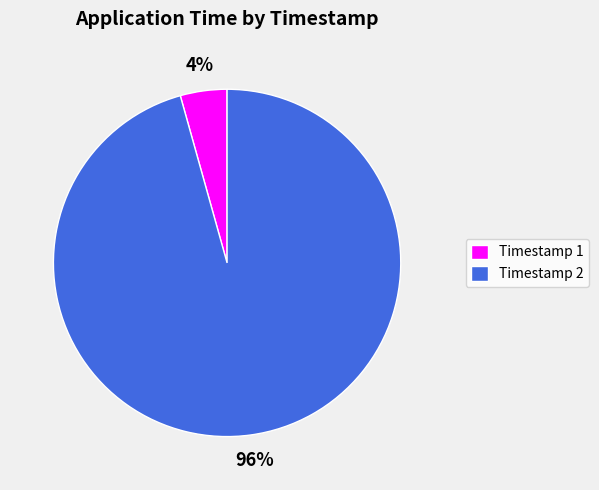

To the nearest percent, what is the average slice percentage?

50%